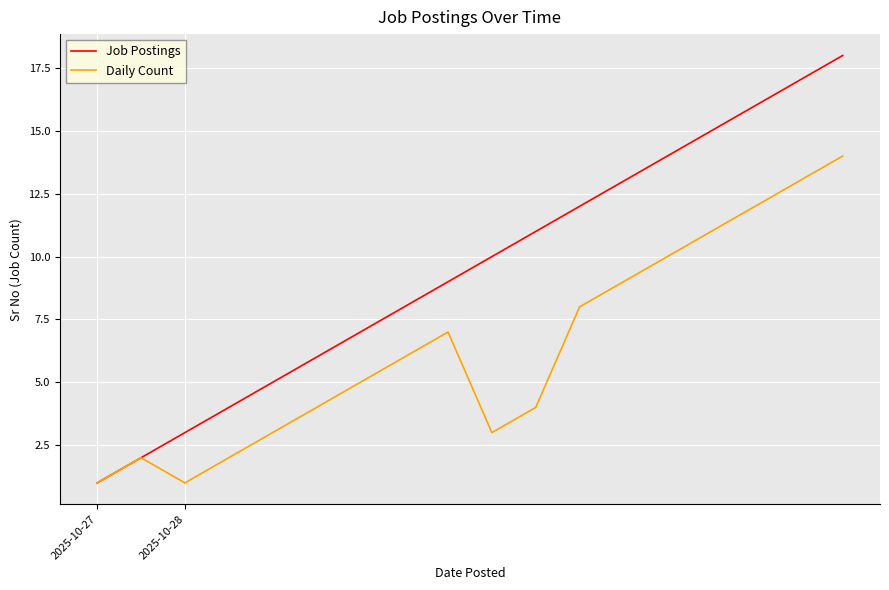

Rank the series by their average value, from lowest to highest.

Daily Count, Job Postings